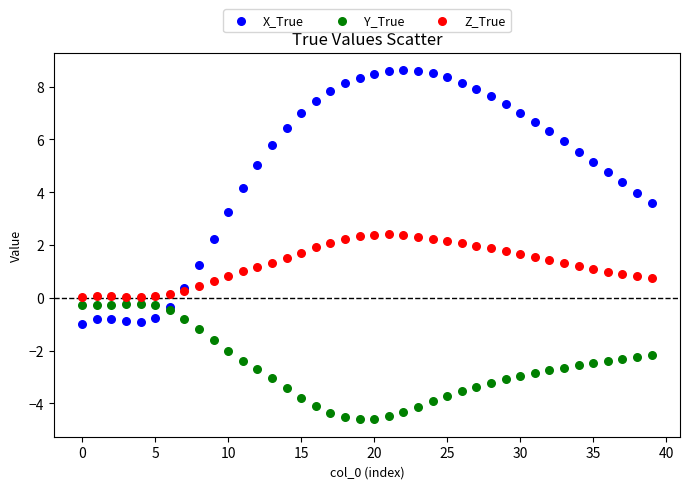

Which series has the largest Y range (max minus min)?

X_True